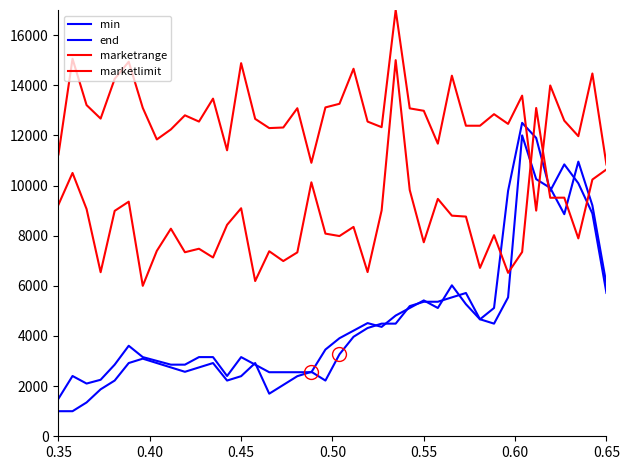

What is the difference between the second highest and minimum values in the marketlimit series?

6054.8